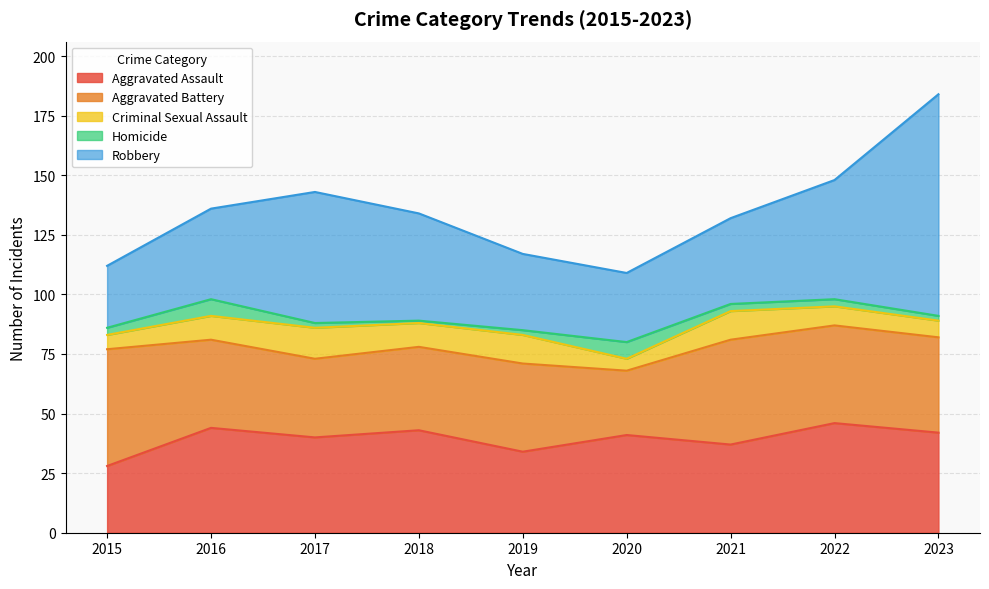

What is the difference between the Aggravated Assault values at 2018 and 2022?

3